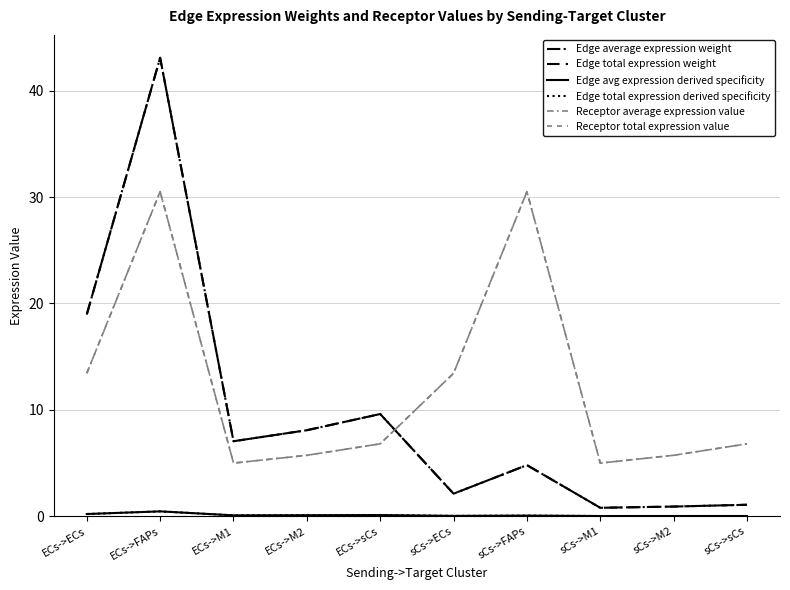

What is the label of the 10th point from the right?

ECs->ECs